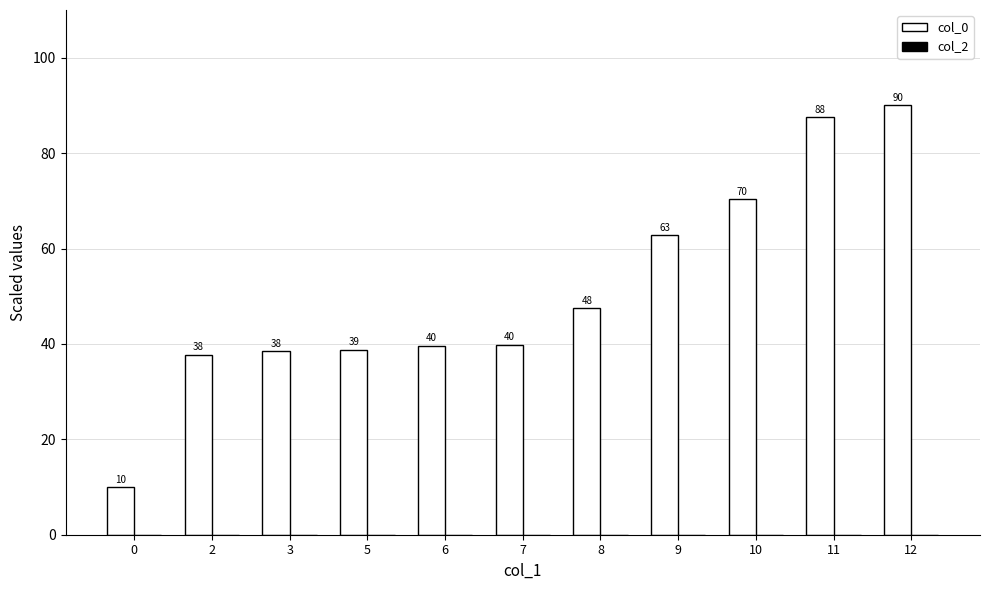

The chart shows a value of 26.1 at 3. True or false?

False